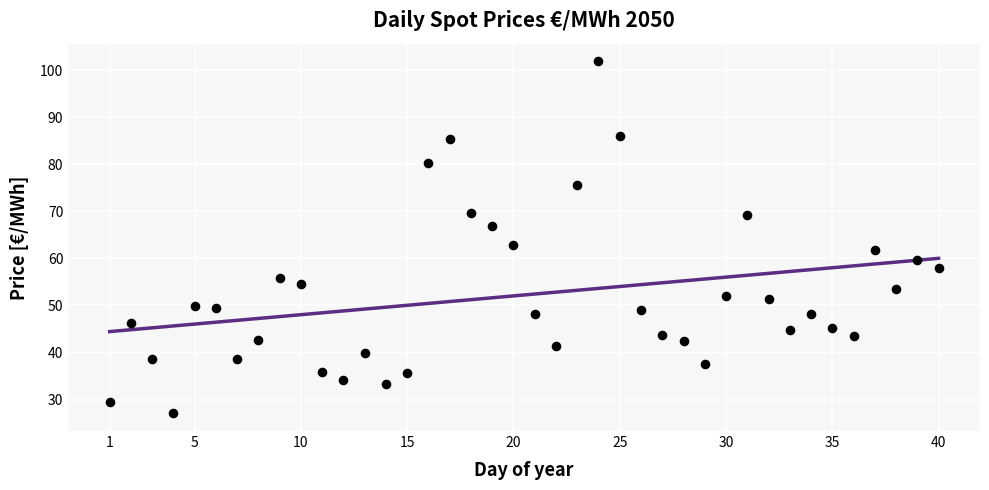

What is the ratio of the value at 36 to the value at 7?

1.1